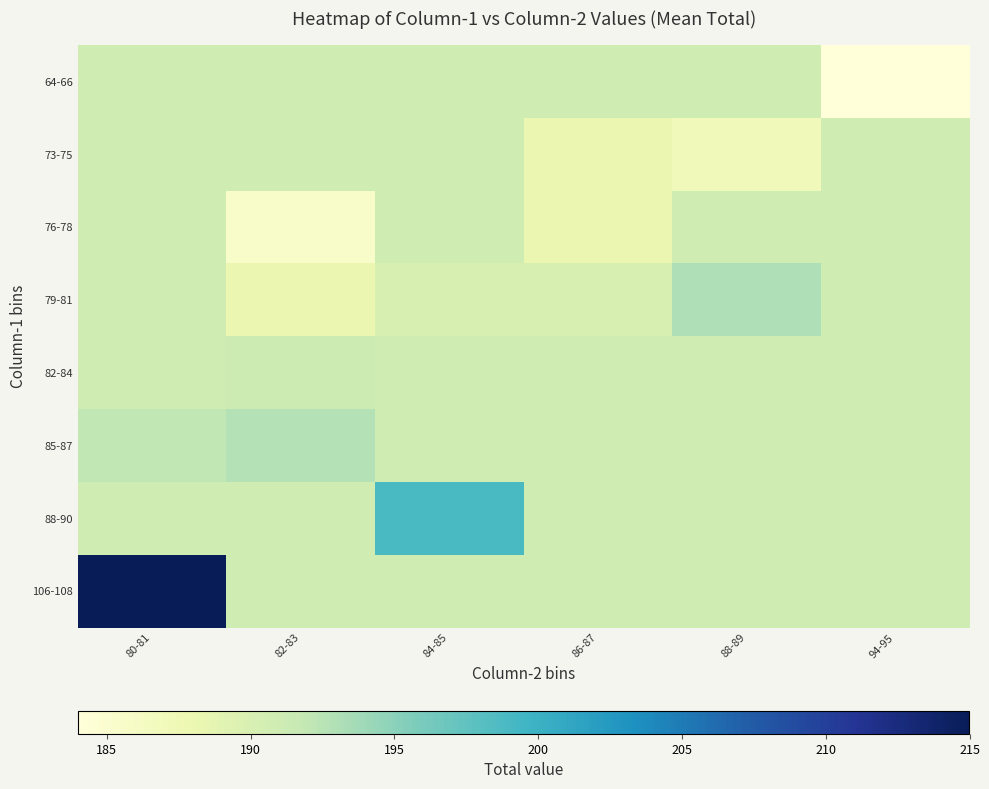

What is the difference between the highest and lowest values at 80-81?

24.0